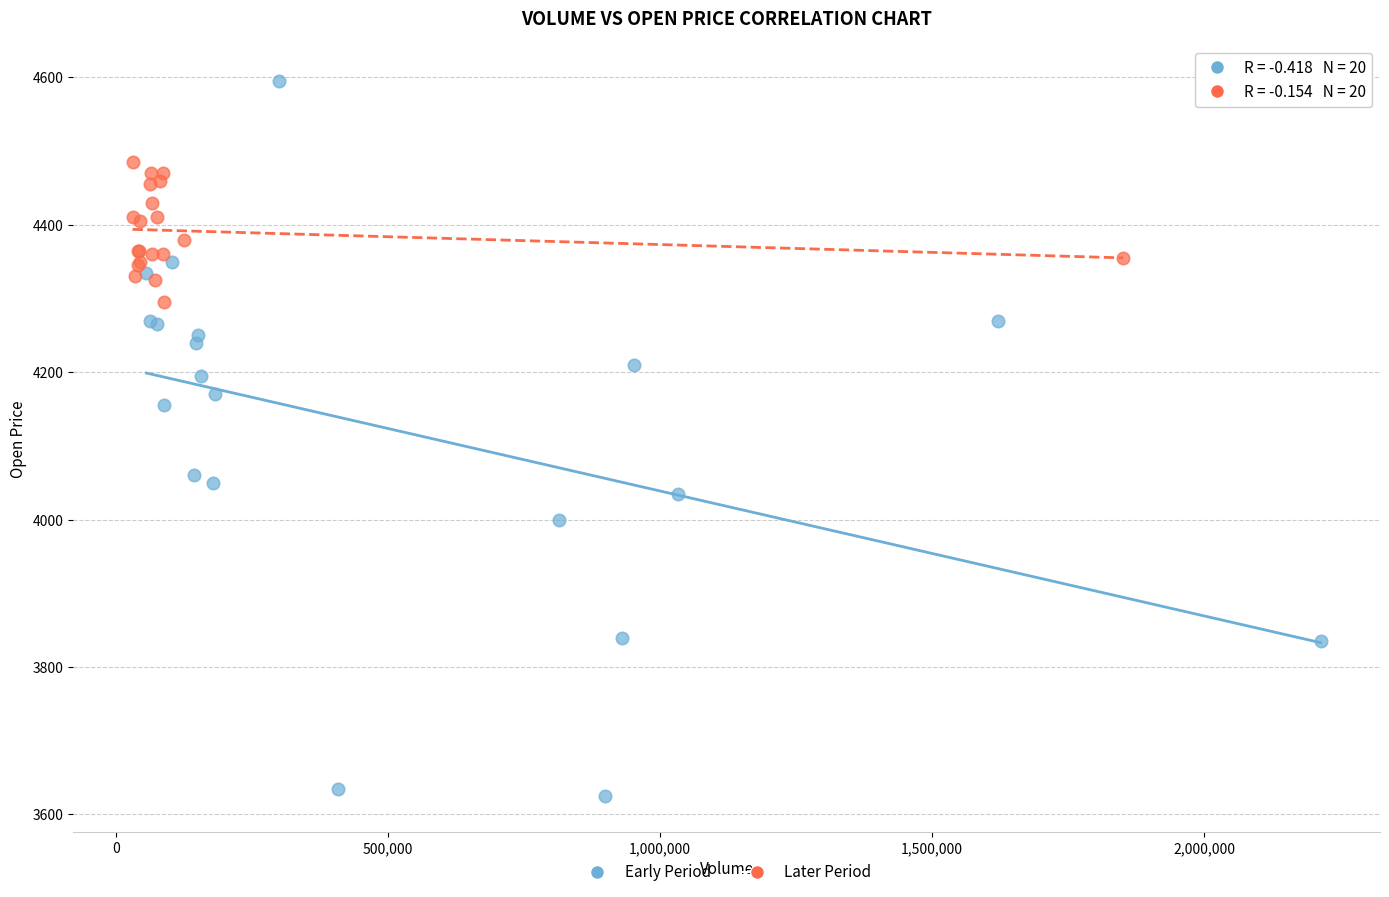

Which series contains the highest Y value?

Early Period